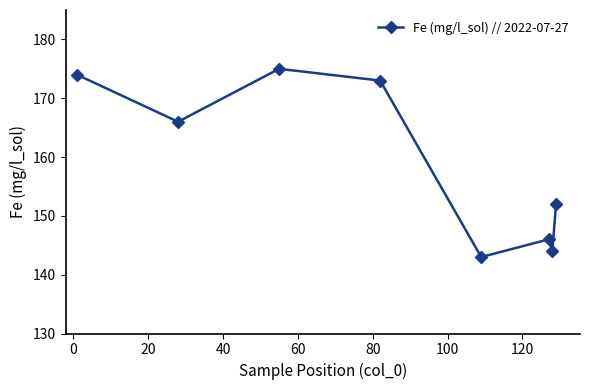

What is the value of the 6th point from the left?

146